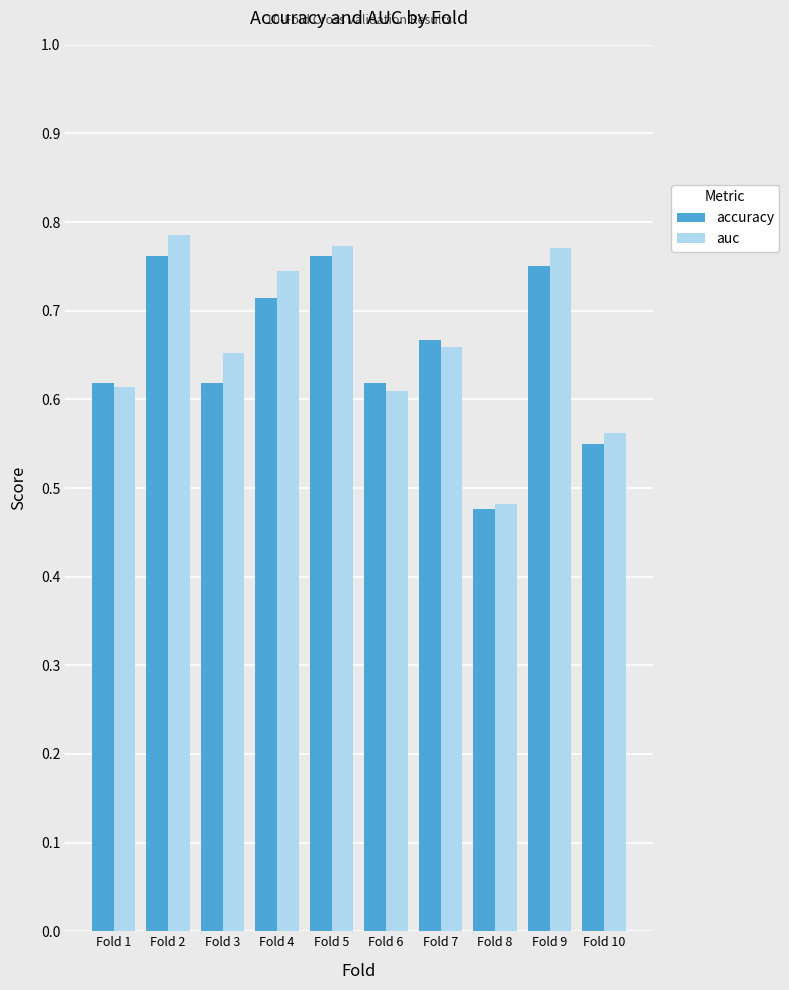

Between Fold 6 and Fold 8, which series saw the biggest shift?

accuracy